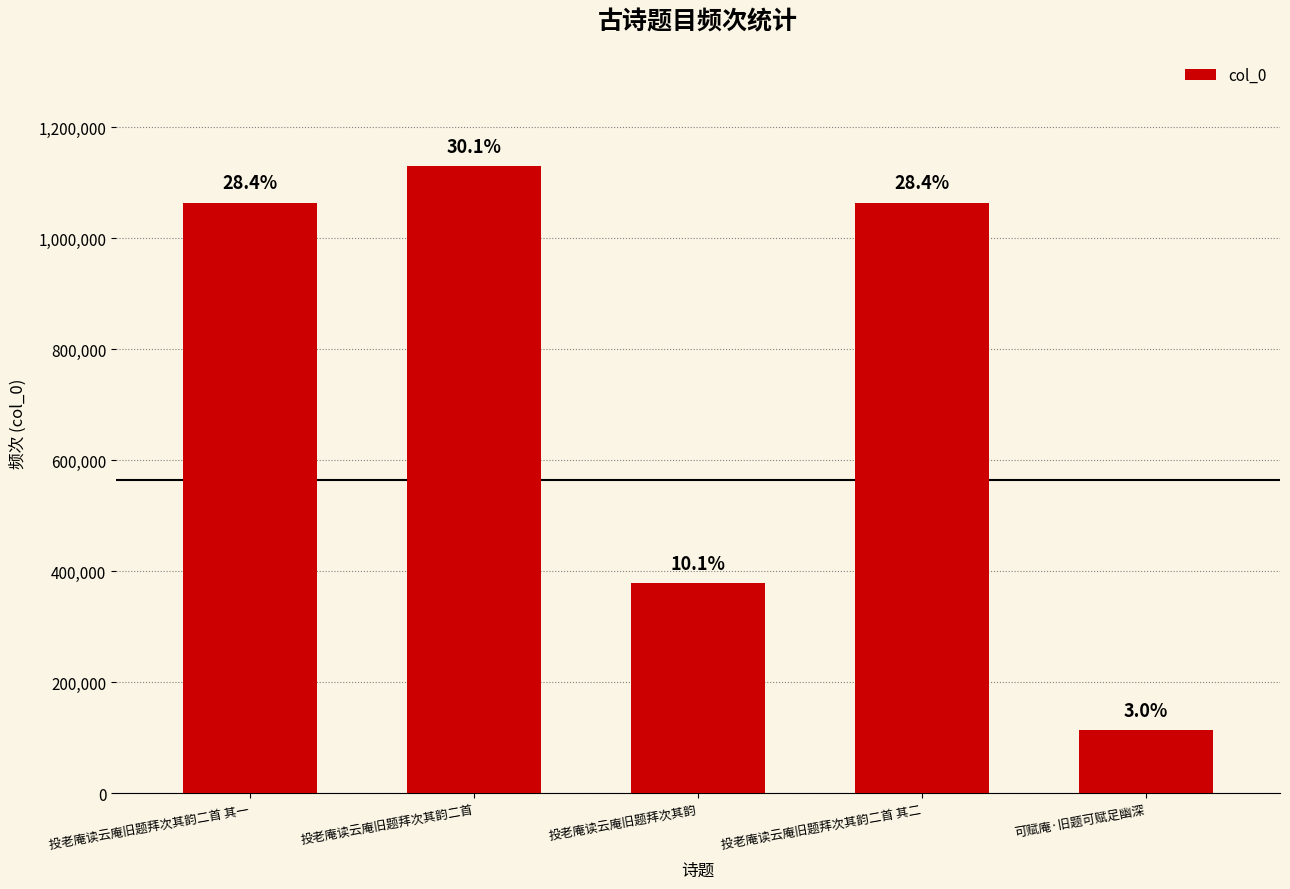

What is the difference between the maximum and minimum values?

1017071